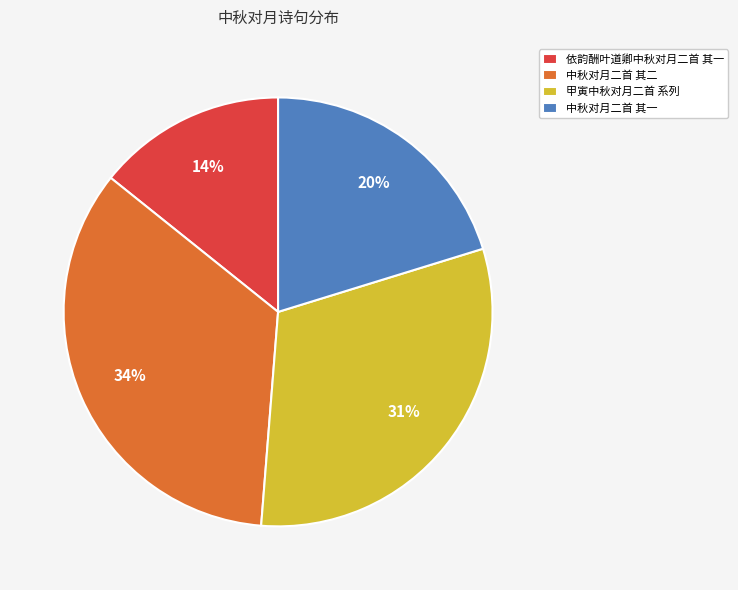

Is it true that 中秋对月二首 其一 is 20% of the pie?

True